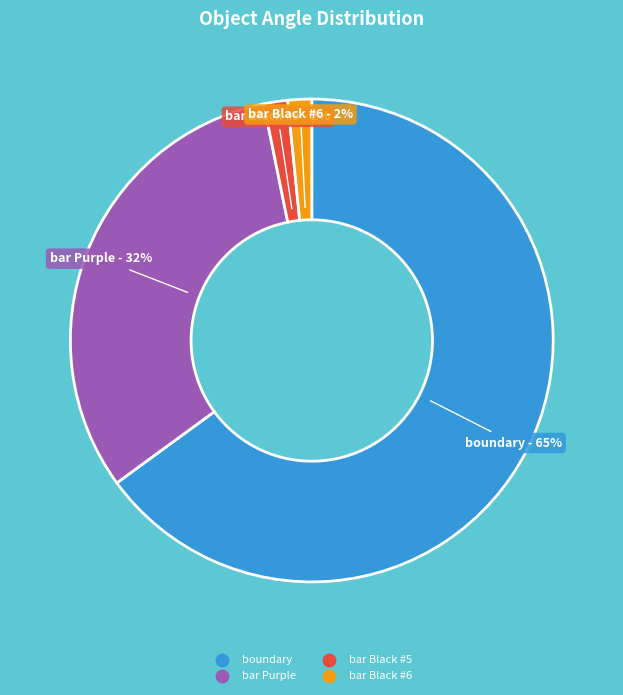

To the nearest percent, what is the average slice percentage?

25%